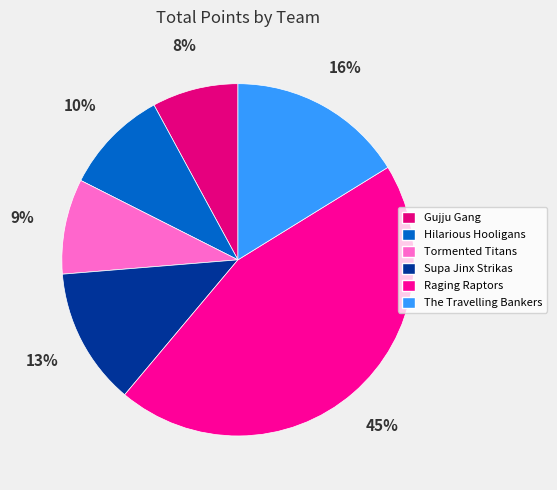

Count the number of slices in the pie.

6